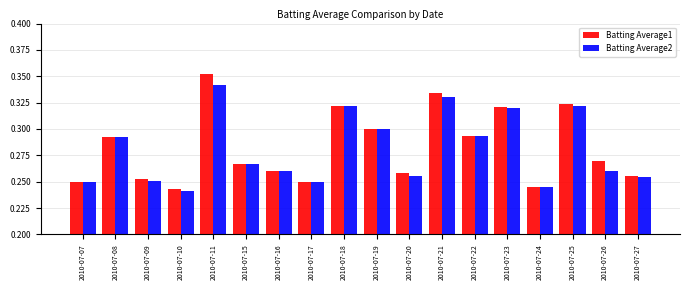

True or false: Batting Average1 has a value of 0.2 at 2010-07-26.

False